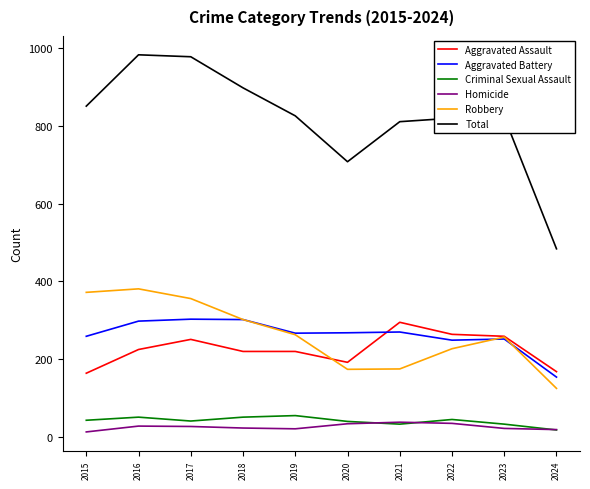

What is the difference between the highest and lowest values at 2020?

674